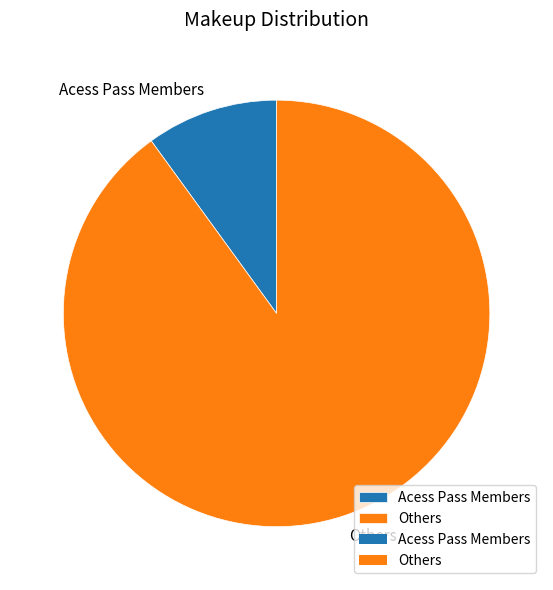

How many slices are in this pie chart?

2